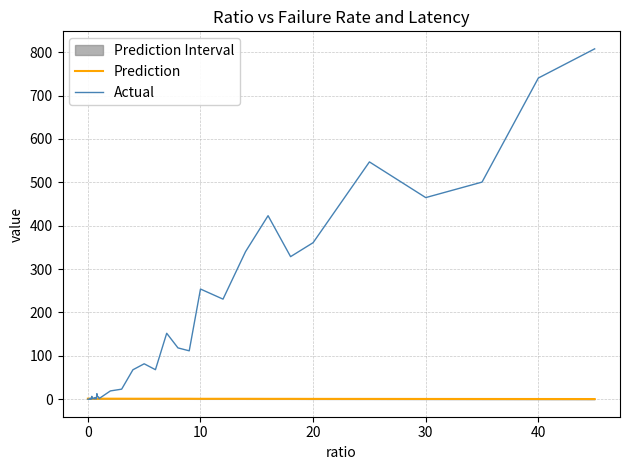

The Prediction series shows 1.2 at 0. True or false?

True